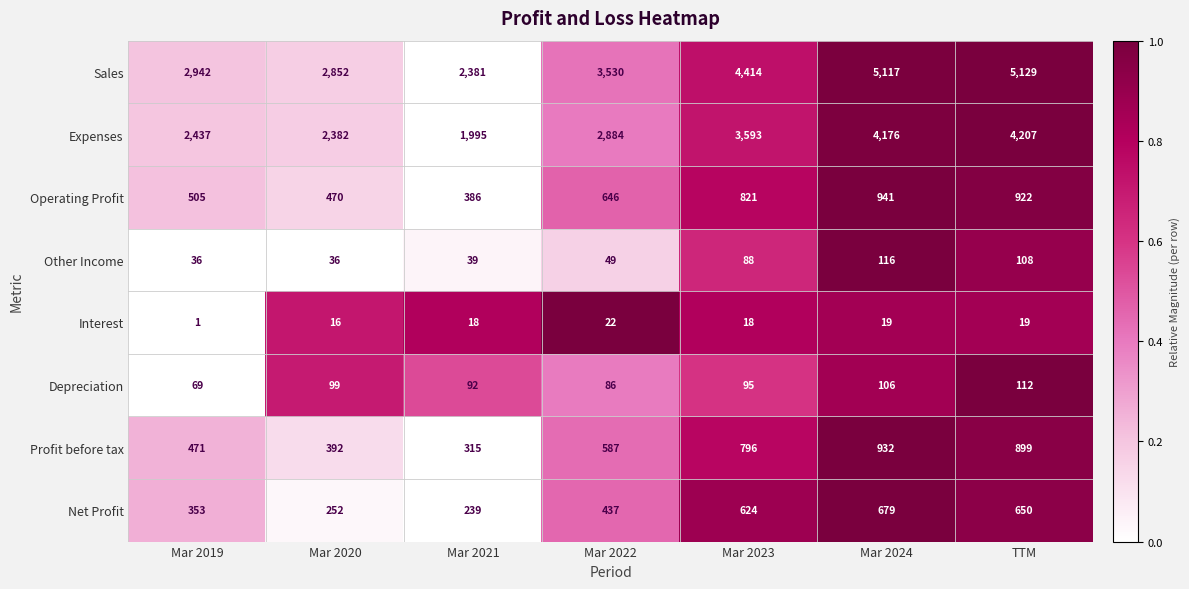

Is it true that Interest equals 18 at Mar 2023?

True